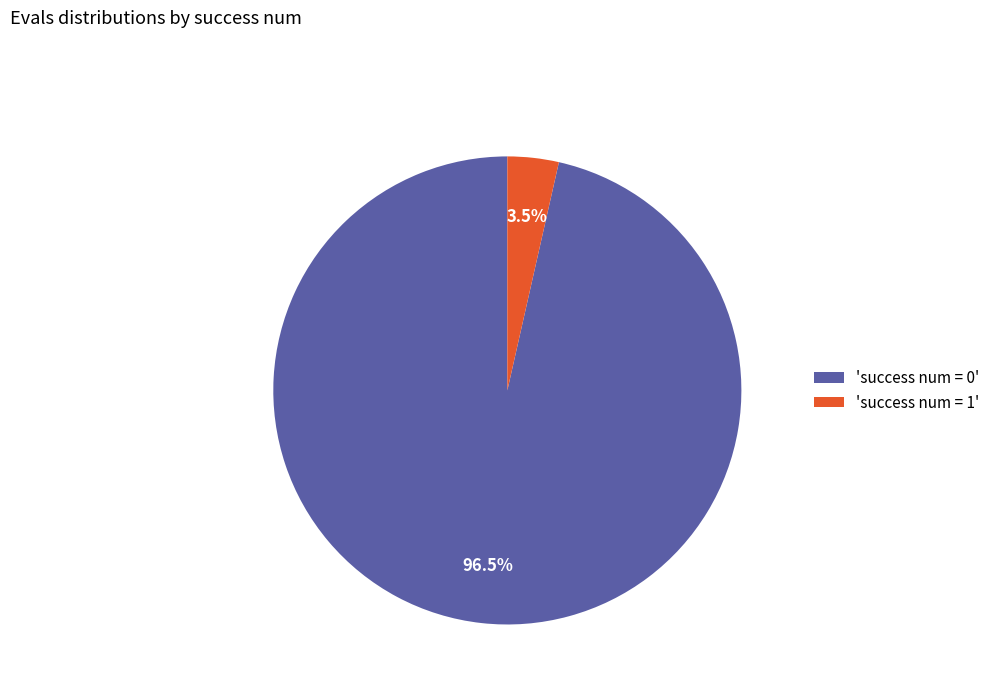

Which category has the biggest portion of the pie?

'success num = 0'